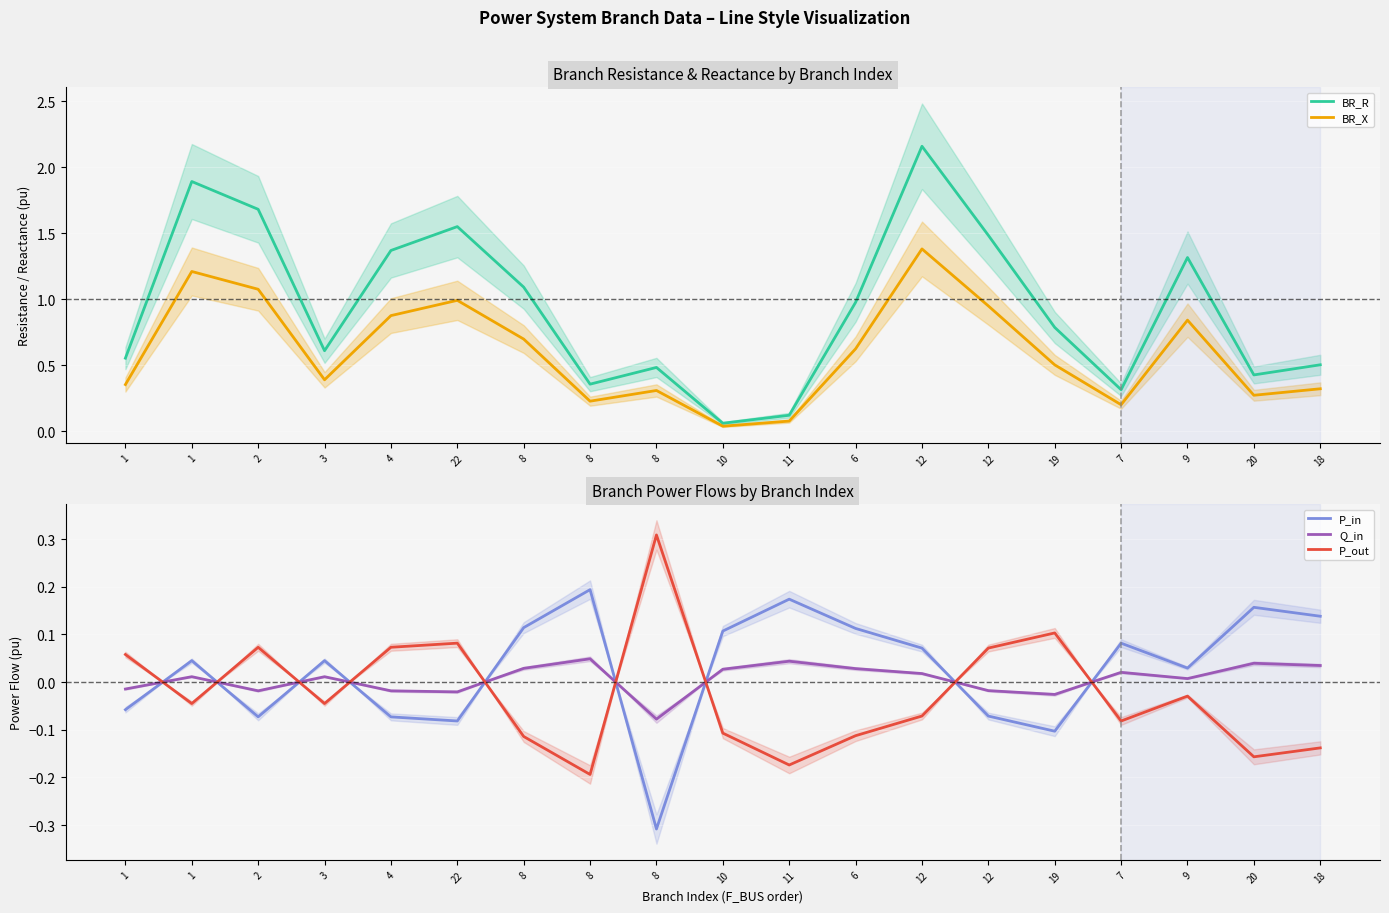

What is the minimum value for P_in?

-0.3